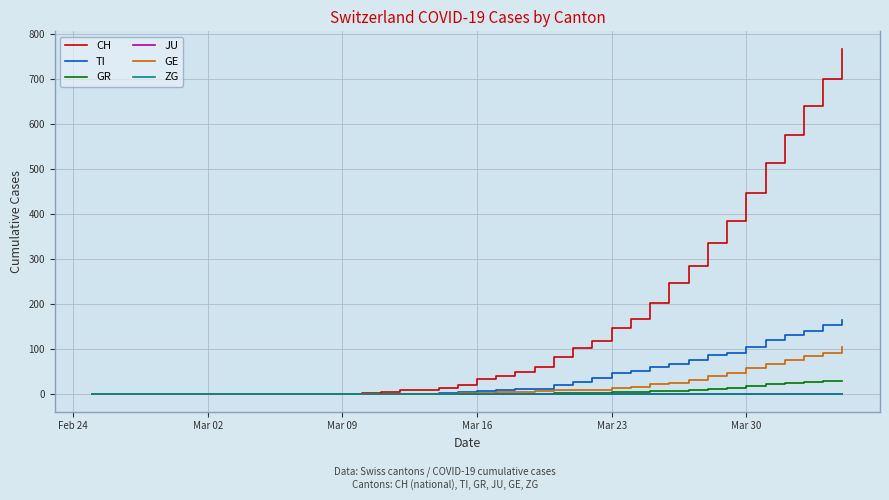

Which series has the largest total across all categories?

CH